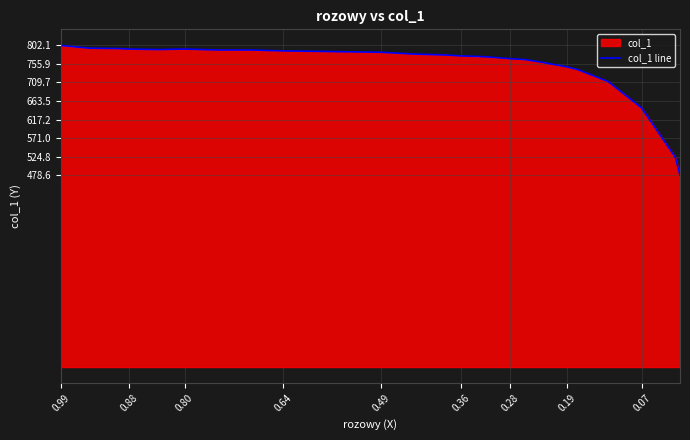

What is the sum of the values at 0.36 and 0.99?

1594.0